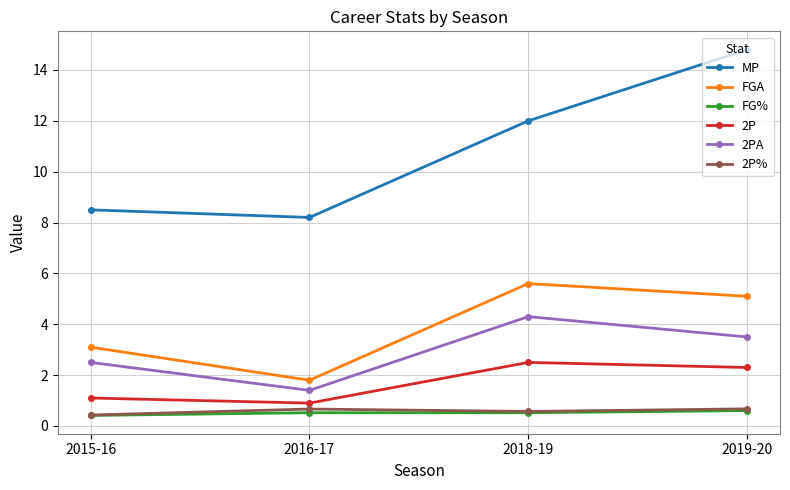

Which series has the largest total across all categories?

MP